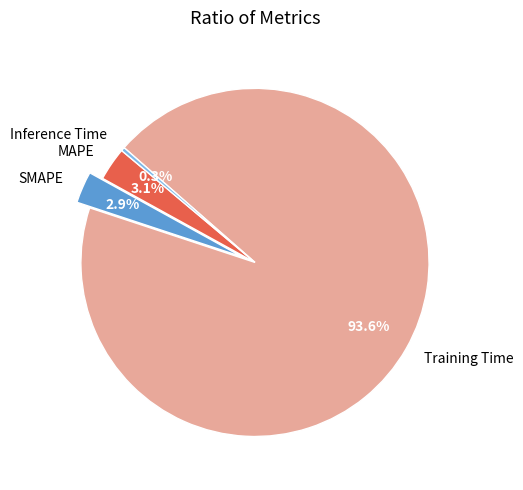

Between Training Time and Inference Time, which is larger?

Training Time